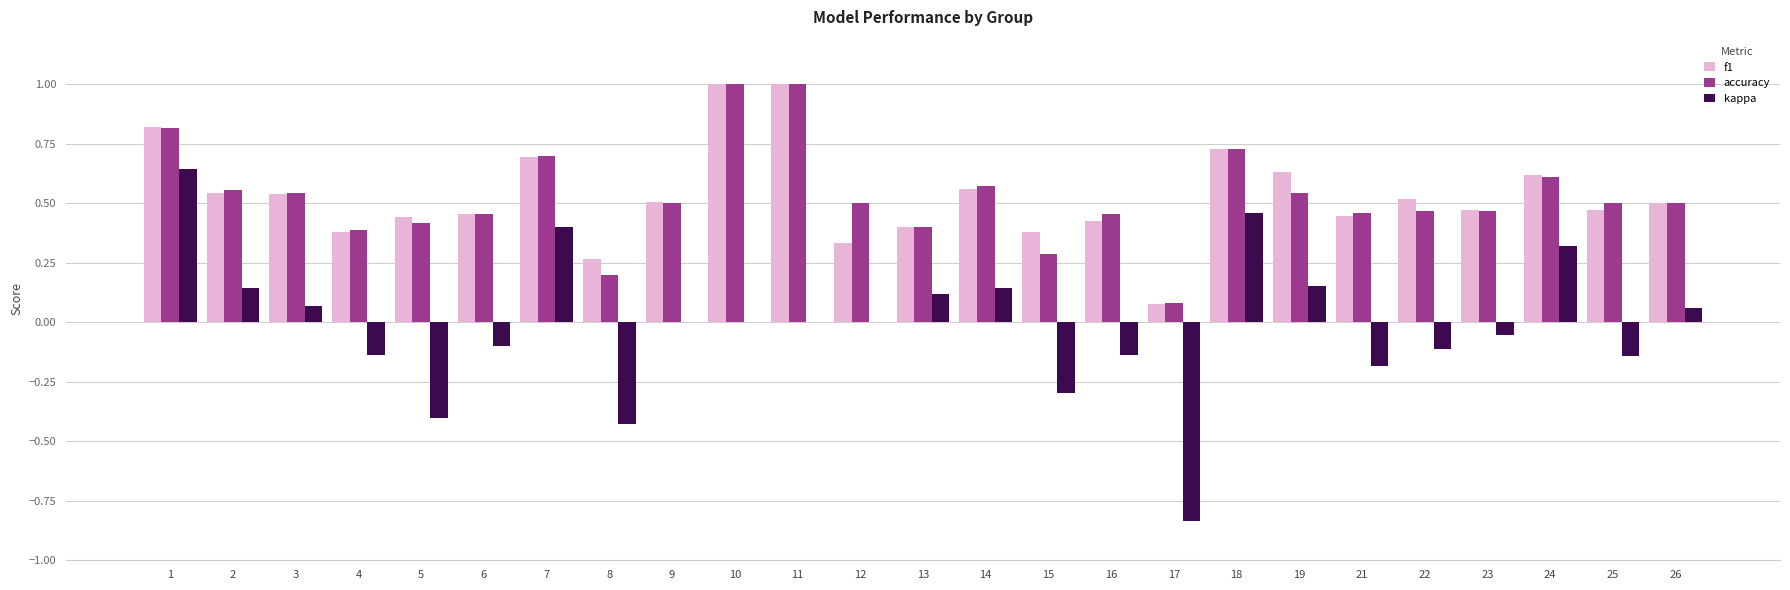

Which series changed the most between 9 and 17?

kappa